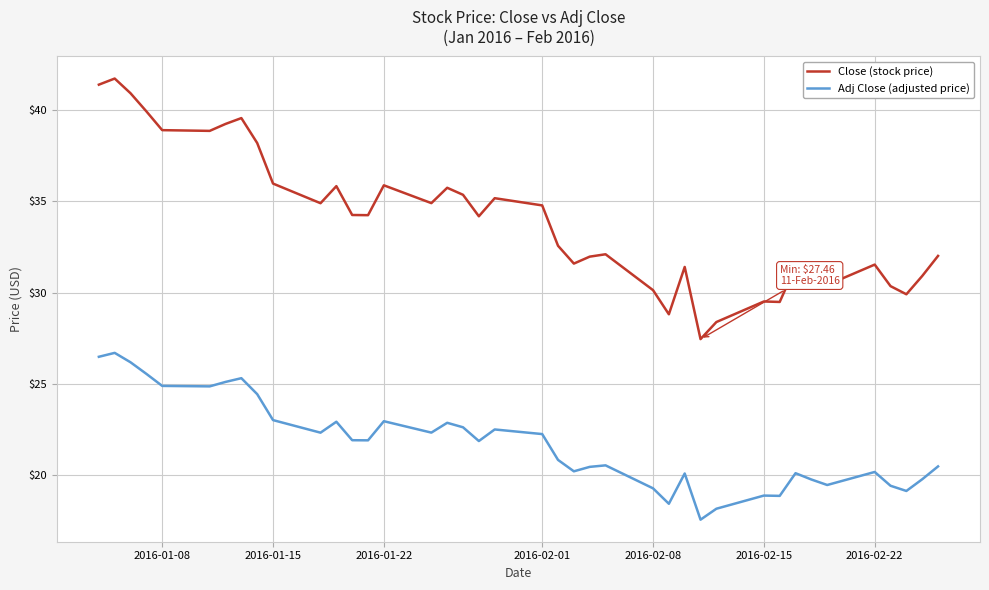

At how many categories does at least one series exceed 33?

21